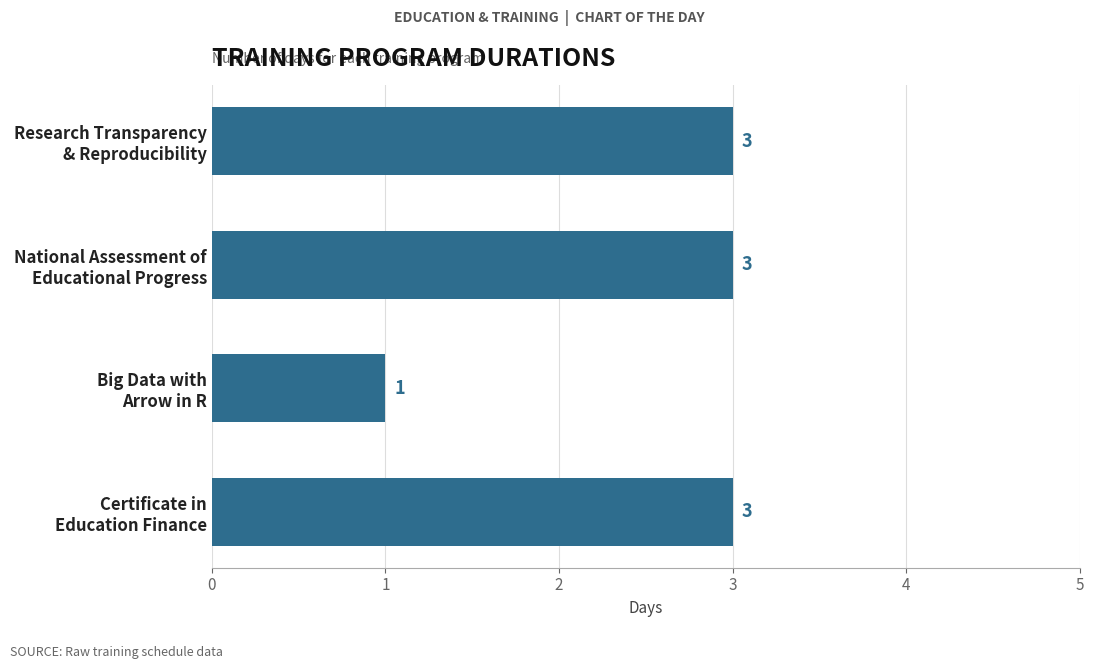

What is the maximum value shown in the chart?

3